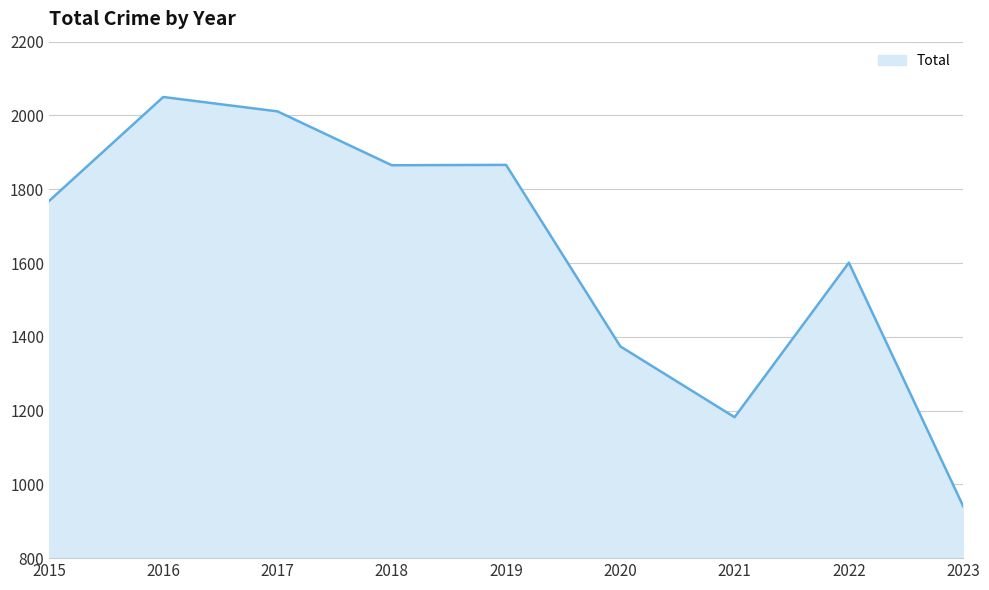

What is the difference between the maximum and minimum values?

1109